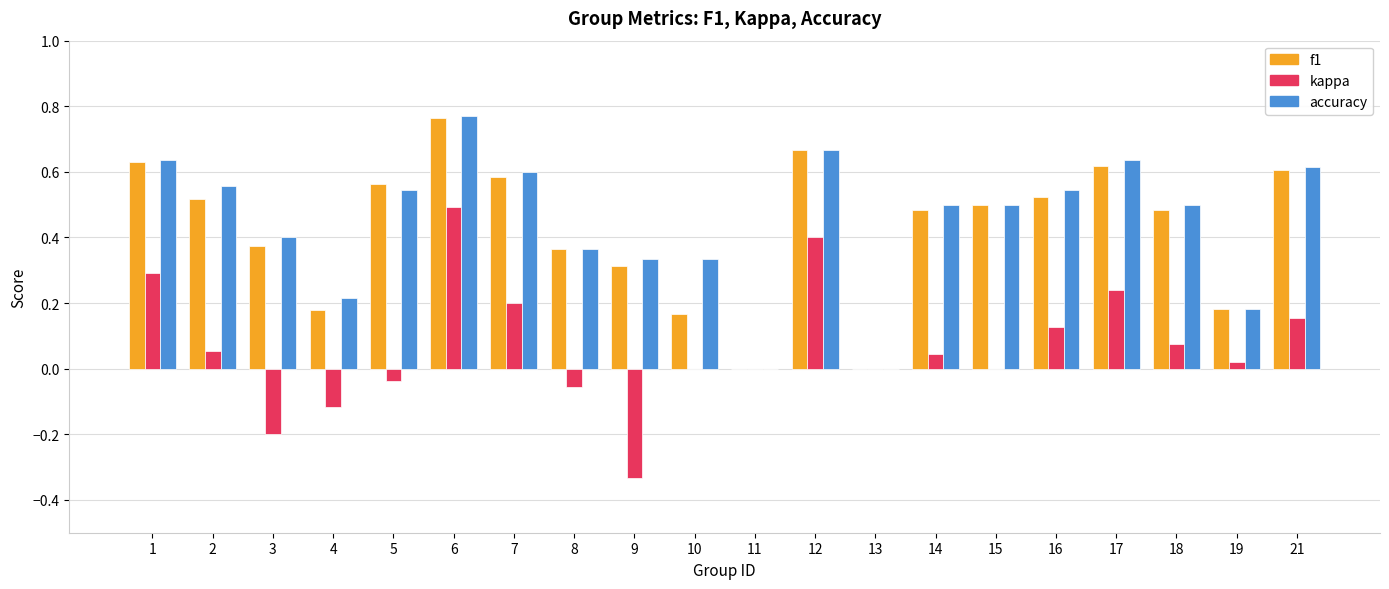

Which series has the widest spread of values?

kappa